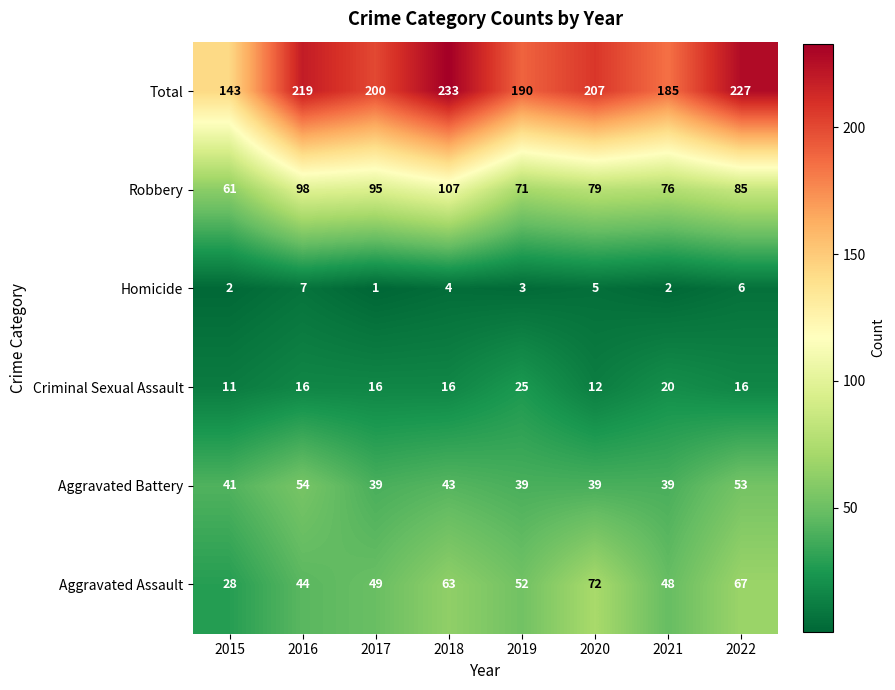

What is the maximum value shown in the chart?

233